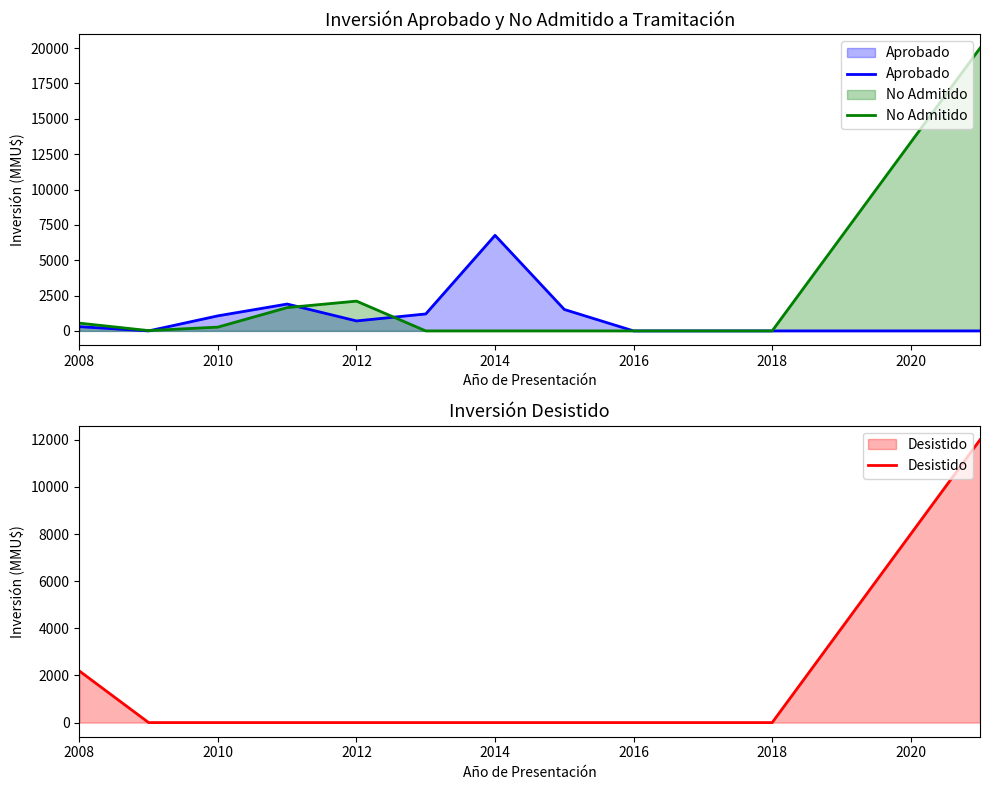

What is the highest value of the No Admitido series?

20000